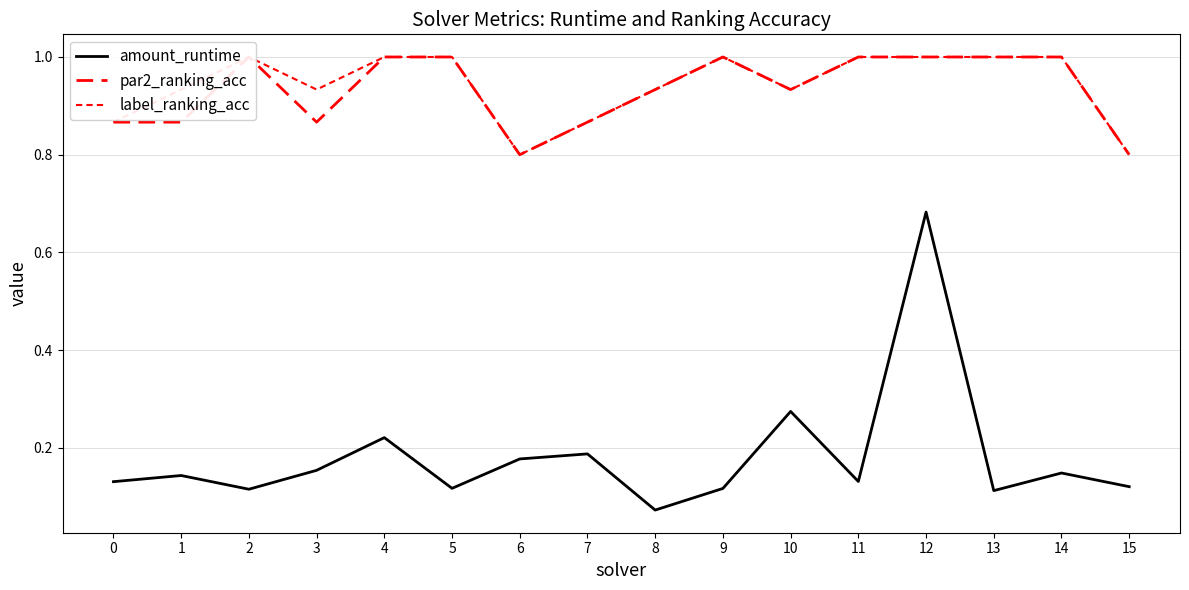

Does the chart display data point markers on the line(s)?

No